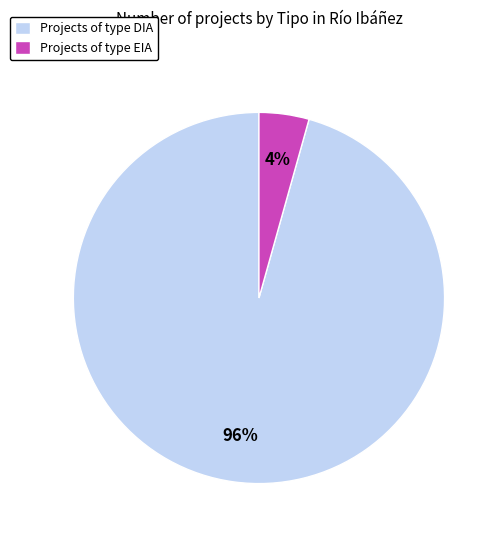

To the nearest percent, what percentage of the pie is Projects of type DIA?

96%